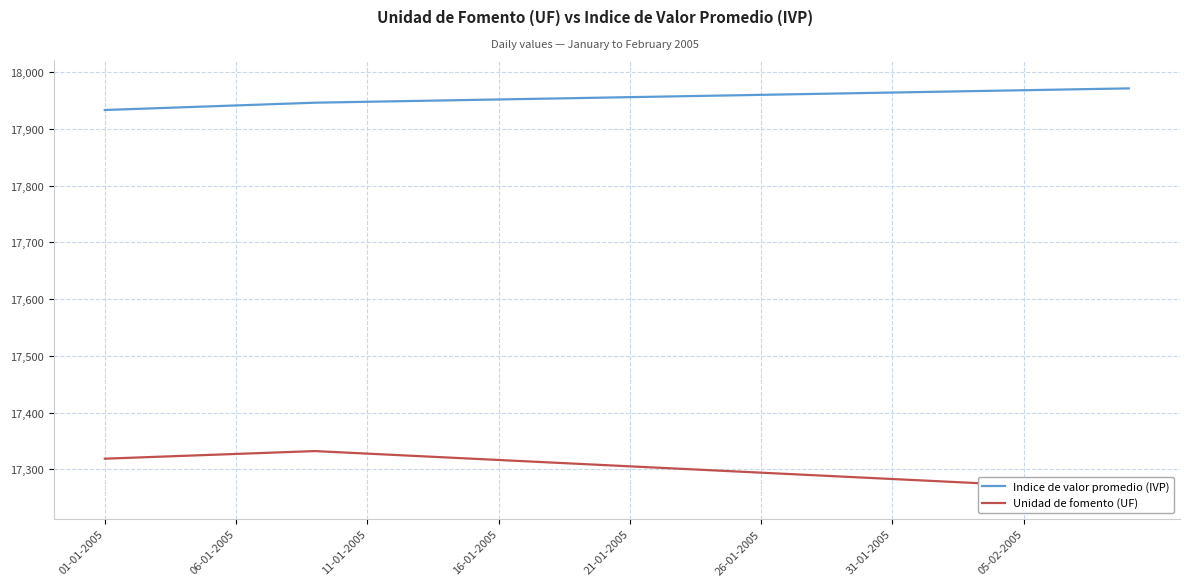

Reading right to left, transcribe all the data shown in this chart.

Indice de valor promedio (IVP): 17971.1	17970.3	17969.5	17968.7	17967.9	17967.1	17966.2	17965.4	17964.6	17963.8	17963.0	17962.2	17961.4	17960.5	17959.7	17958.9	17958.1	17957.3	17956.5	17955.7	17954.9	17954.0	17953.2	17952.4	17951.6	17950.8	17950.0	17949.2	17948.3	17947.5	17946.7	17945.9	17944.3	17942.7	17941.1	17939.5	17937.9	17936.2	17934.6	17933.0
Unidad de fomento (UF): 17262.8	17265.0	17267.3	17269.5	17271.7	17274.0	17276.2	17278.4	17280.7	17282.9	17285.1	17287.4	17289.6	17291.8	17294.1	17296.3	17298.5	17300.8	17303.0	17305.2	17307.5	17309.7	17312.0	17314.2	17316.4	17318.7	17320.9	17323.2	17325.4	17327.6	17329.9	17332.1	17330.5	17328.8	17327.1	17325.4	17323.8	17322.1	17320.4	17318.7